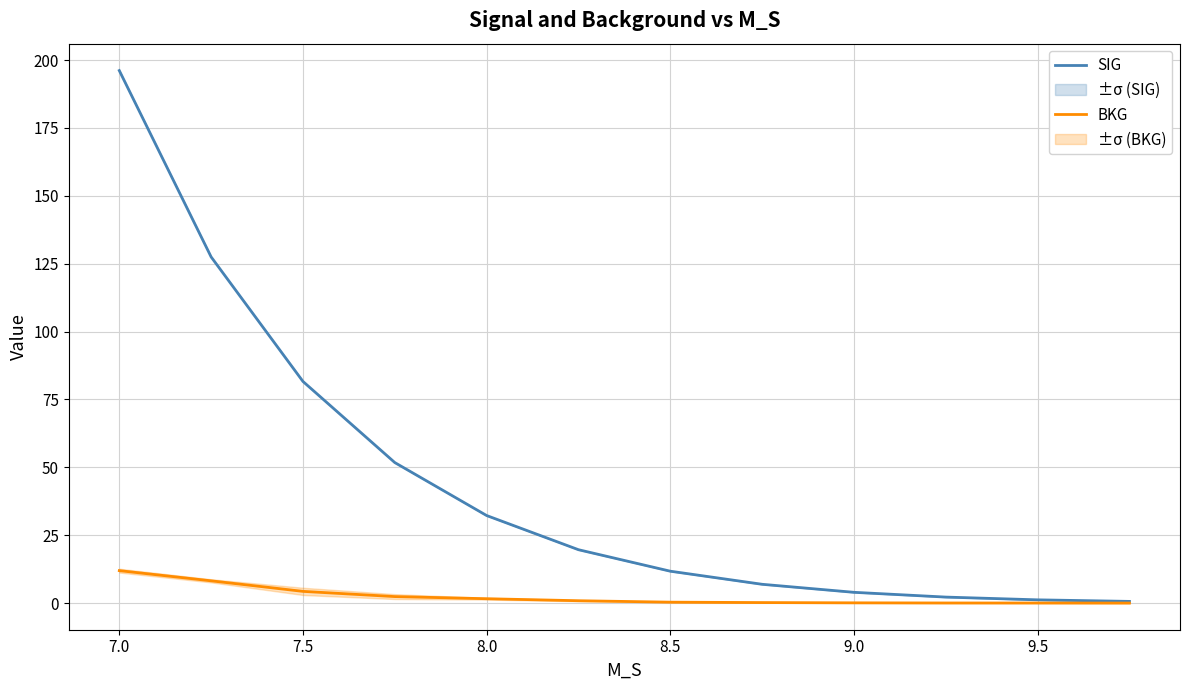

Is it true that BKG equals 12.0 at 7.0?

True